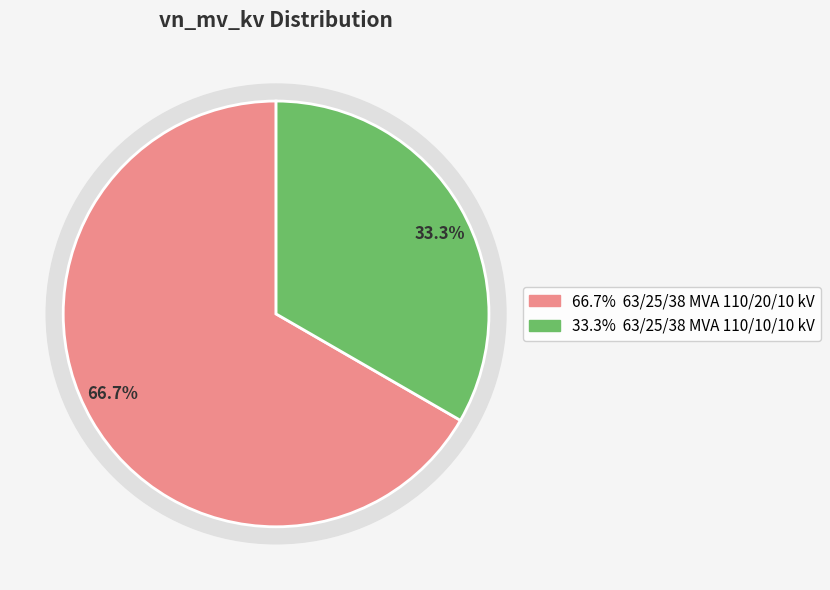

What percentage is the 63/25/38 MVA 110/10/10 kV slice, to the nearest percent?

33%